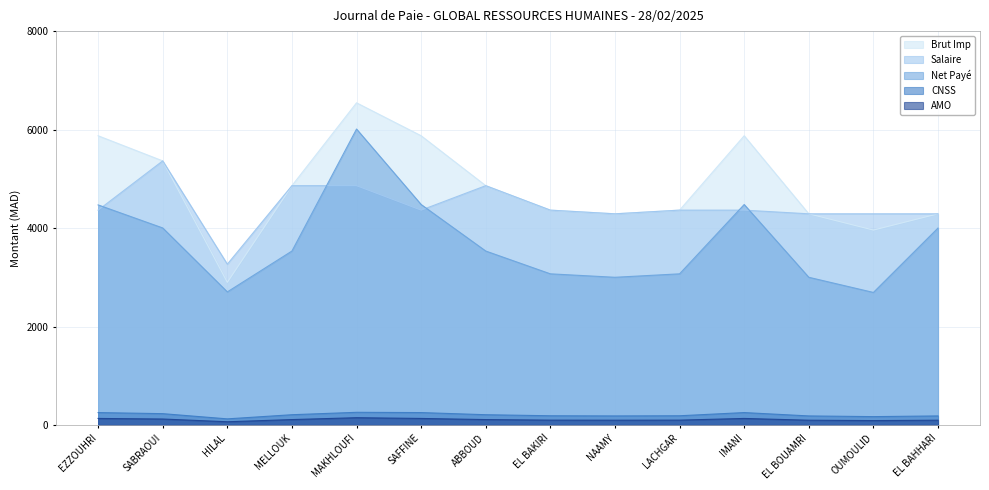

What are all the series names shown in the legend?

Brut Imp, Salaire, Net Payé, CNSS, AMO